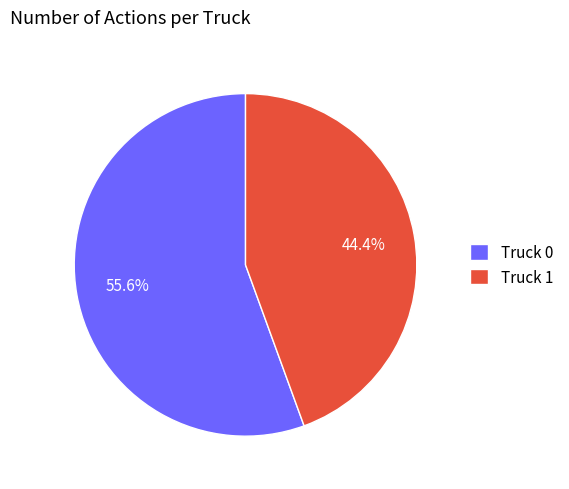

What is the ratio of the value at Truck 1 to the value at Truck 0?

0.8